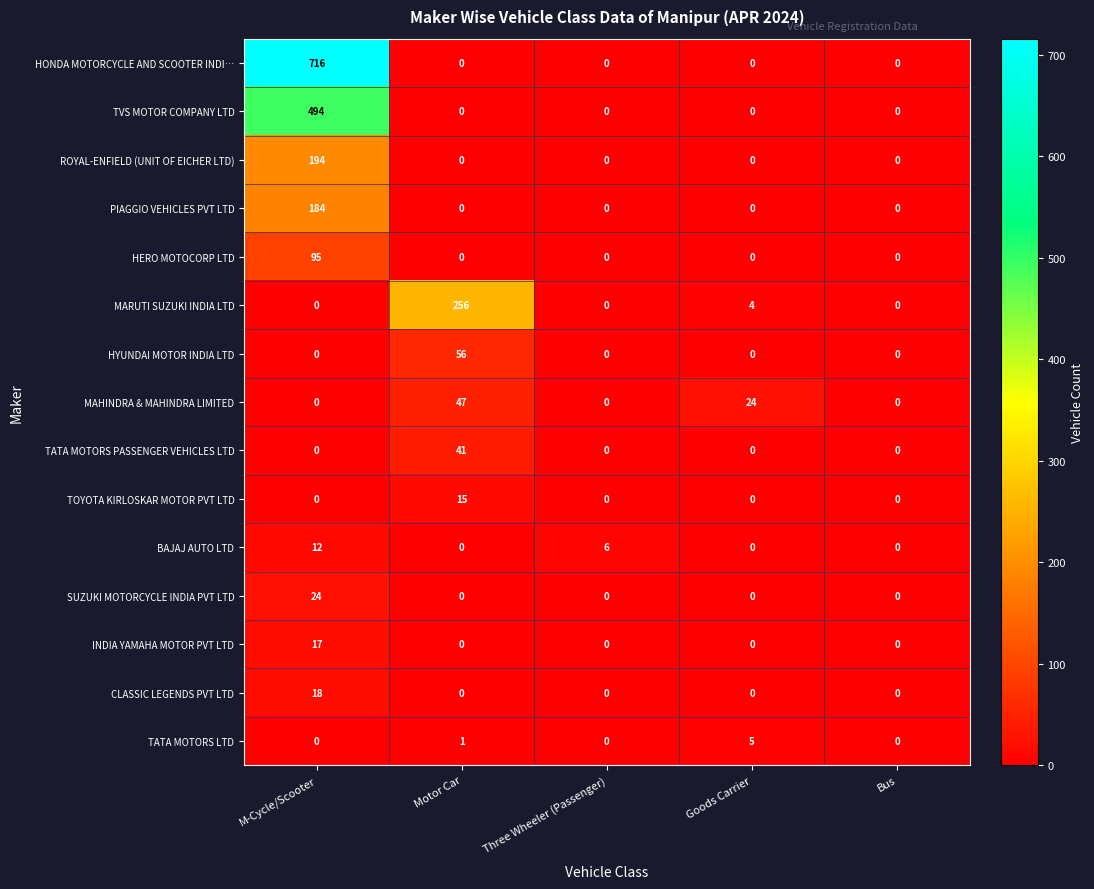

Rank the series by their maximum value, from lowest to highest.

TATA MOTORS LTD, BAJAJ AUTO LTD, TOYOTA KIRLOSKAR MOTOR PVT LTD, INDIA YAMAHA MOTOR PVT LTD, CLASSIC LEGENDS PVT LTD, SUZUKI MOTORCYCLE INDIA PVT LTD, TATA MOTORS PASSENGER VEHICLES LTD, MAHINDRA & MAHINDRA LIMITED, HYUNDAI MOTOR INDIA LTD, HERO MOTOCORP LTD, PIAGGIO VEHICLES PVT LTD, ROYAL-ENFIELD (UNIT OF EICHER LTD), MARUTI SUZUKI INDIA LTD, TVS MOTOR COMPANY LTD, HONDA MOTORCYCLE AND SCOOTER INDI…